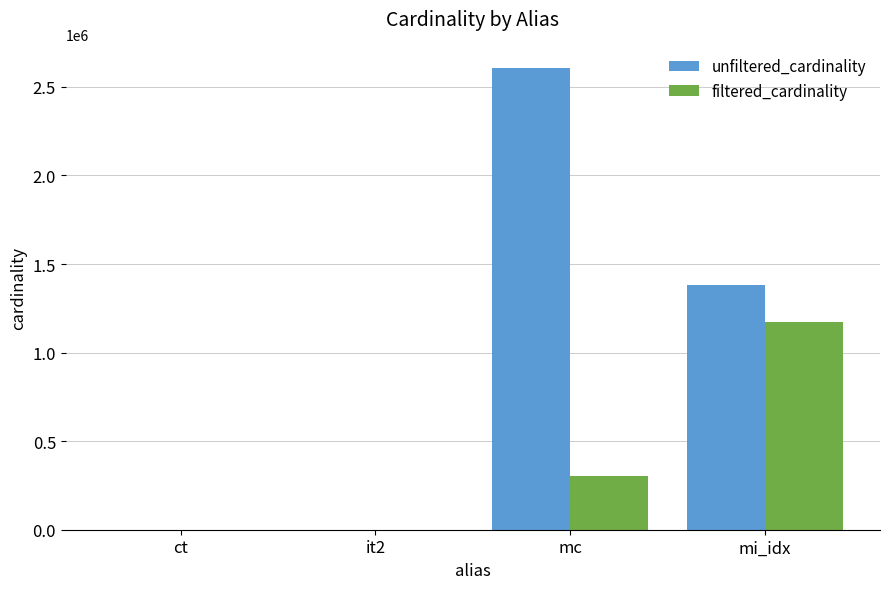

Which label corresponds to the largest value in the chart?

mc